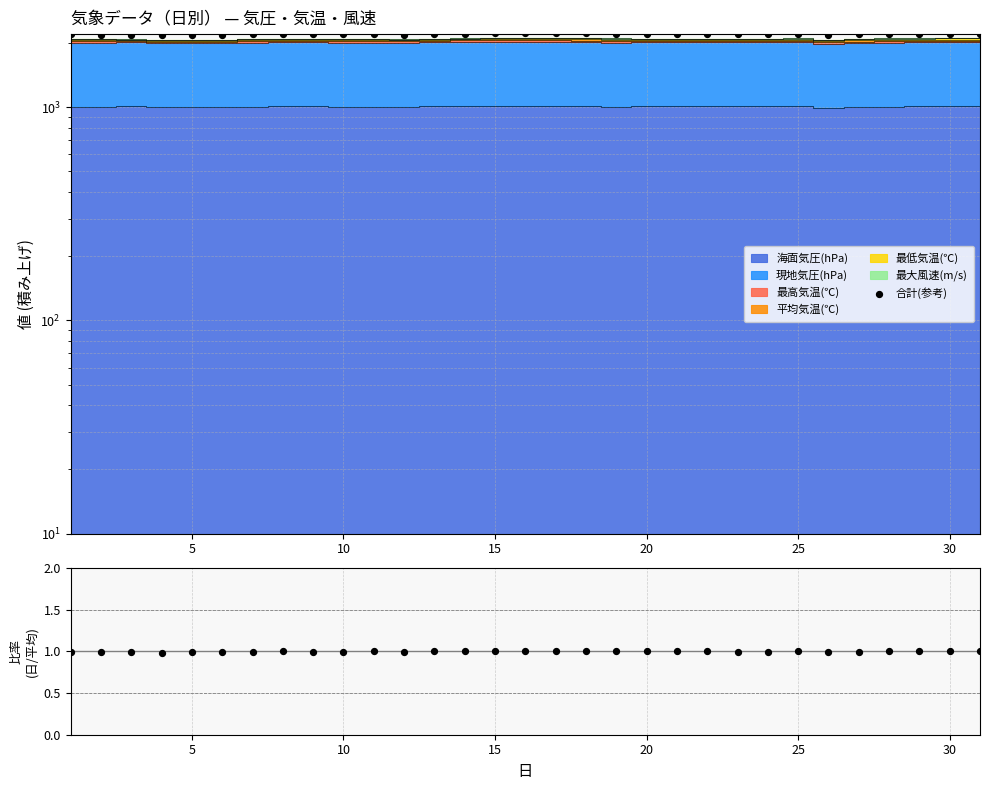

Is the value of 合計(参考) at 10 greater than the value of 比率 at 30?

Yes